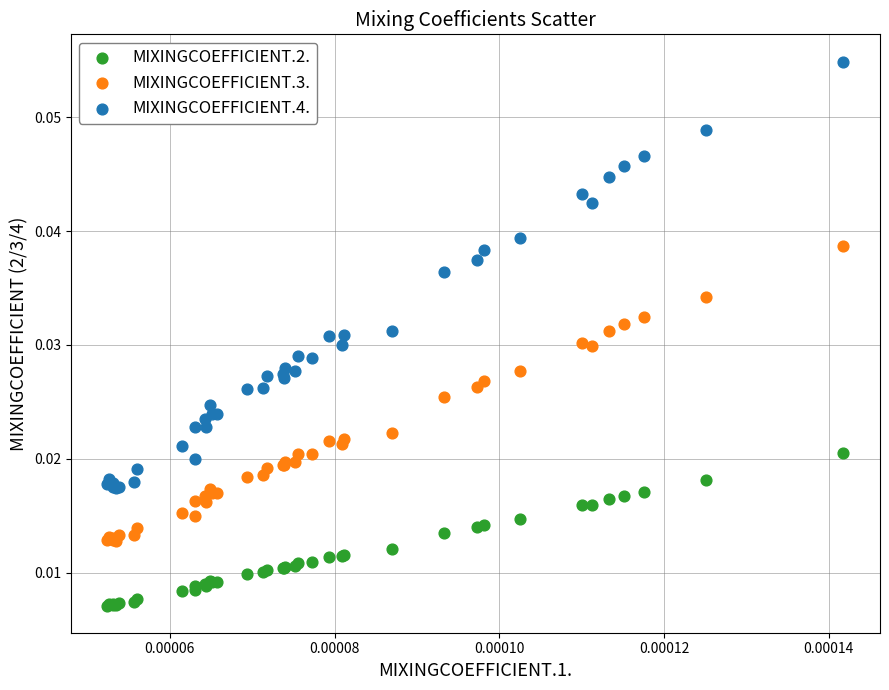

What are all the series names shown in the legend?

MIXINGCOEFFICIENT.2., MIXINGCOEFFICIENT.3., MIXINGCOEFFICIENT.4.